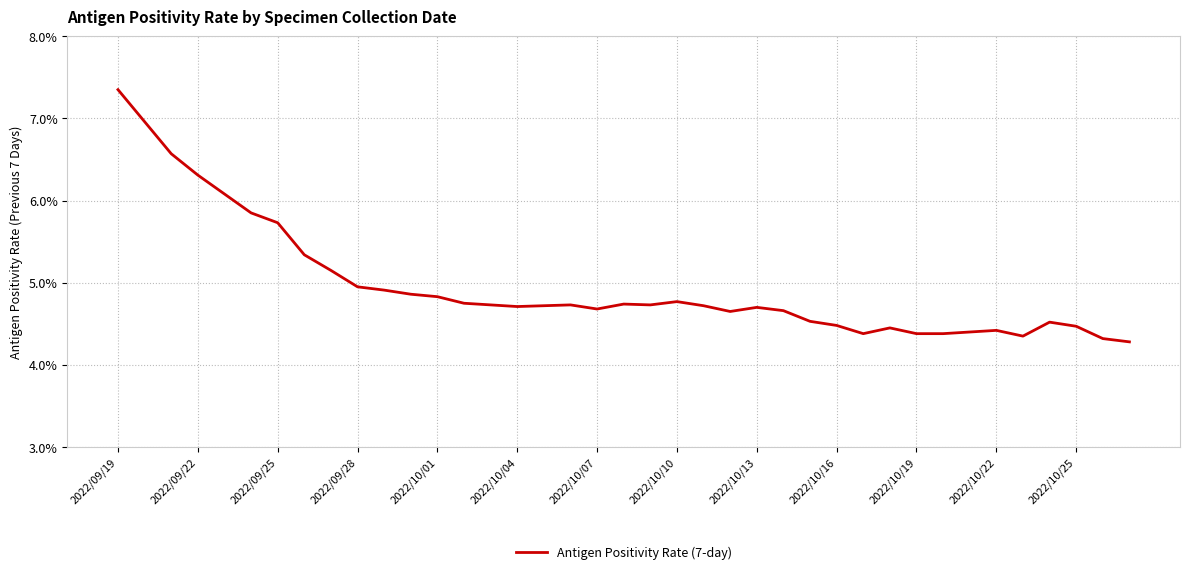

What is the minimum value shown in the chart?

4.3